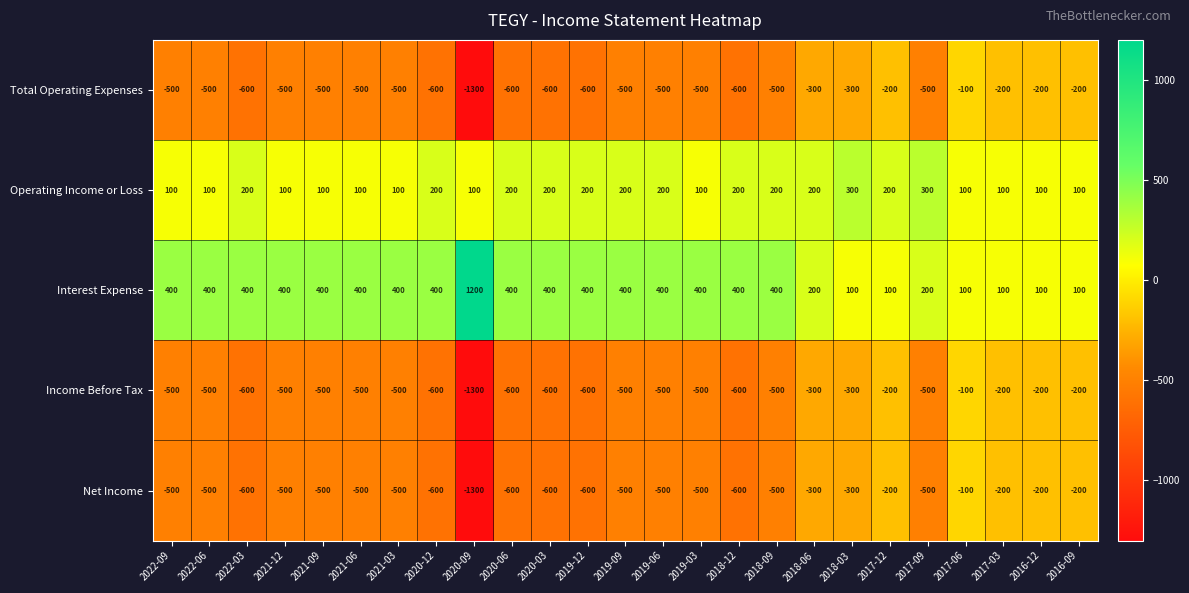

The value of Income Before Tax at 2022-06 is -739. True or false?

False